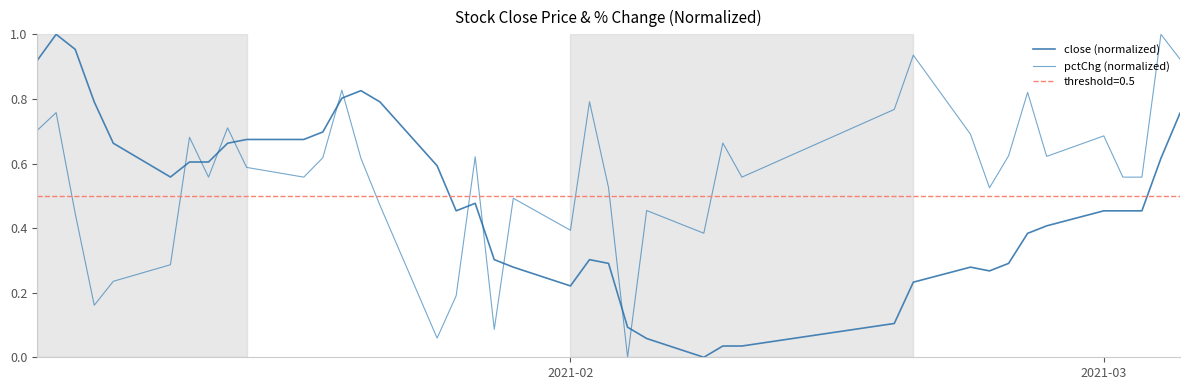

How many times do close (normalized) and pctChg (normalized) cross each other?

11